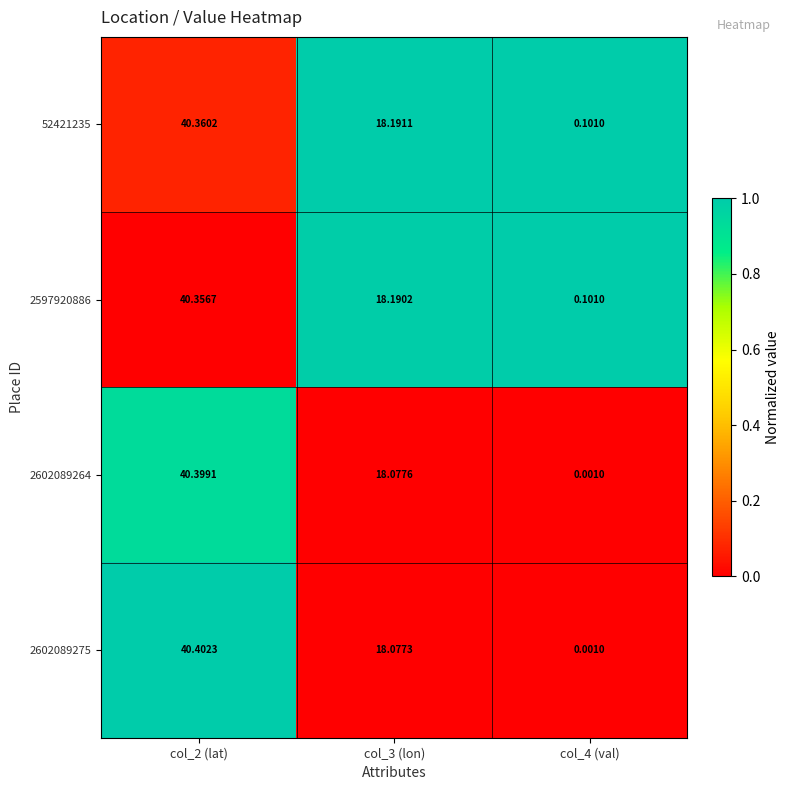

At col_2 (lat), list the series in order from largest to smallest.

2602089275, 2602089264, 52421235, 2597920886